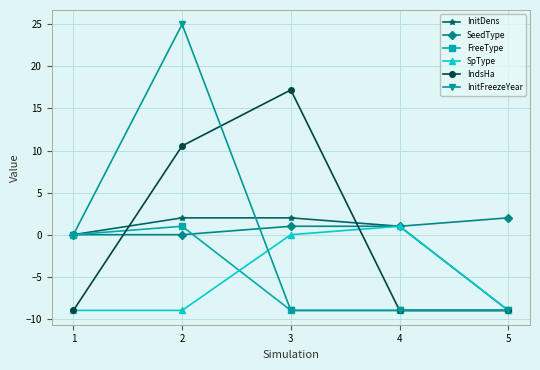

True or false: SpType has more than 0 points higher than both neighbors.

True